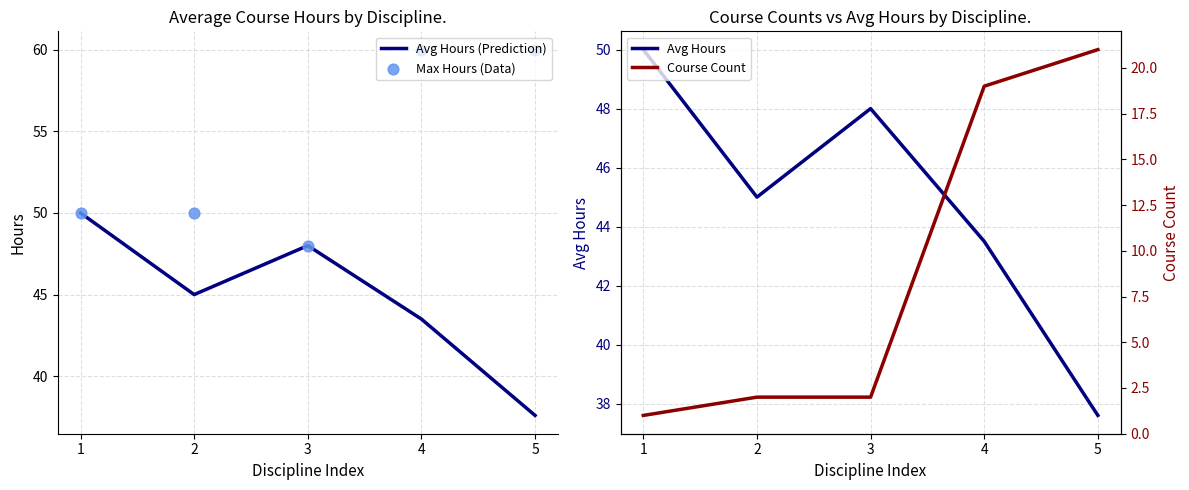

Which series has the largest total across all categories?

Max Hours (Data)